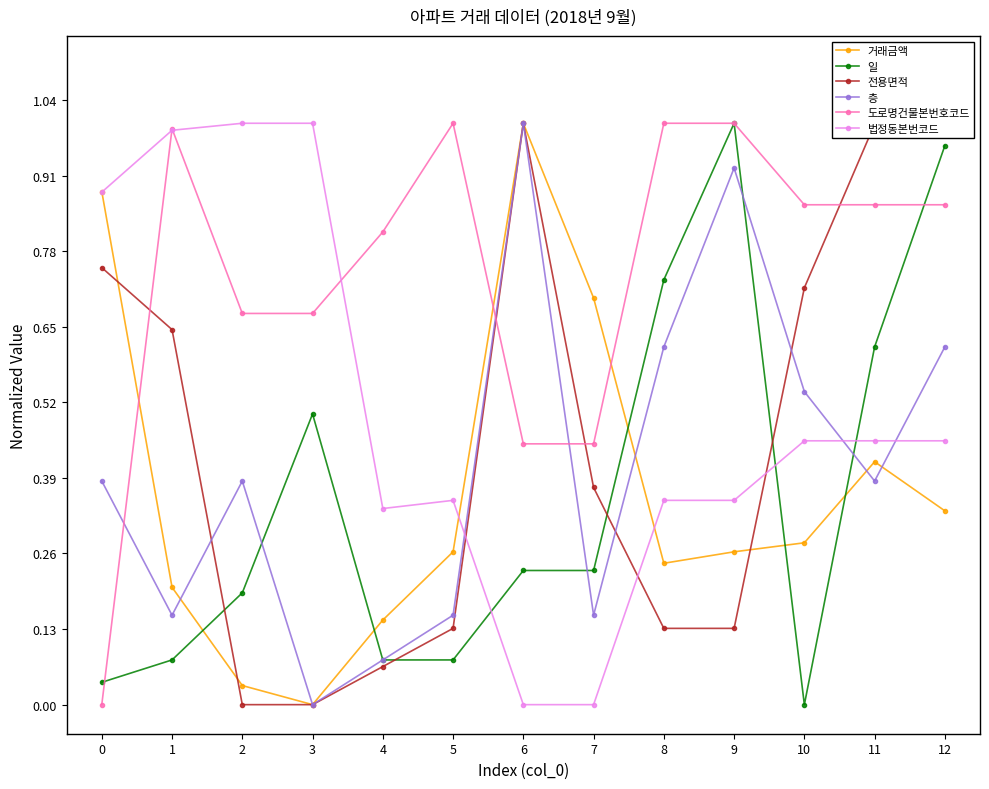

What are all the series names shown in the legend?

거래금액, 일, 전용면적, 층, 도로명건물본번호코드, 법정동본번코드